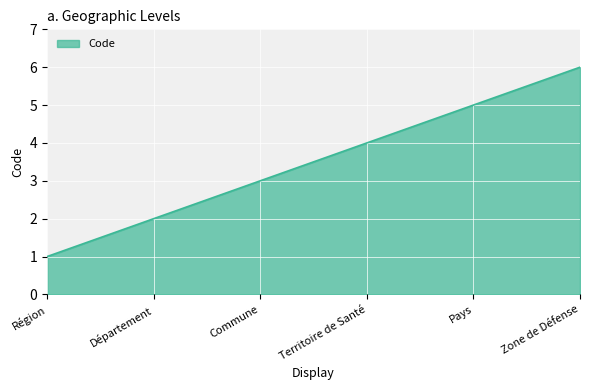

Count the values in the range 2 to 5.

4